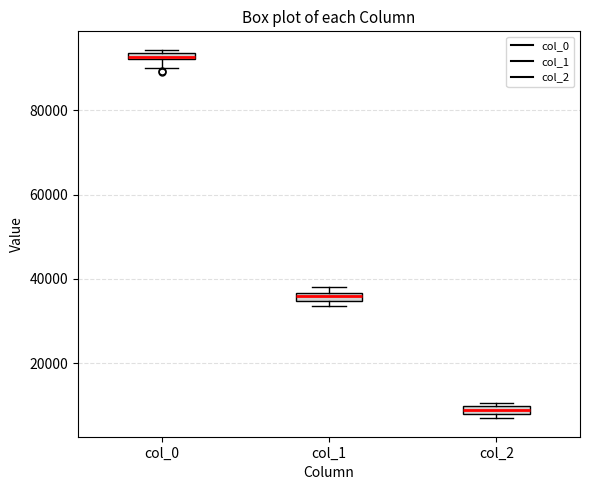

Which box has the lowest median line?

col_2